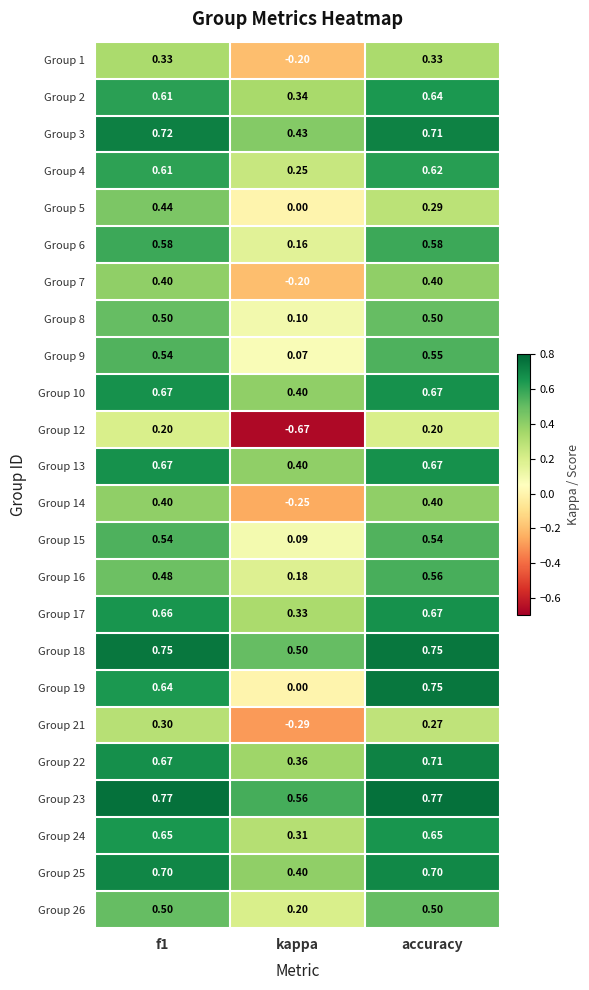

At which label is Group 24 closest to 0?

kappa